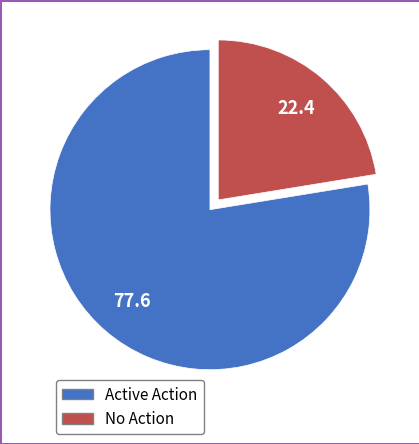

Is there any slice that represents more than half of the pie?

Yes